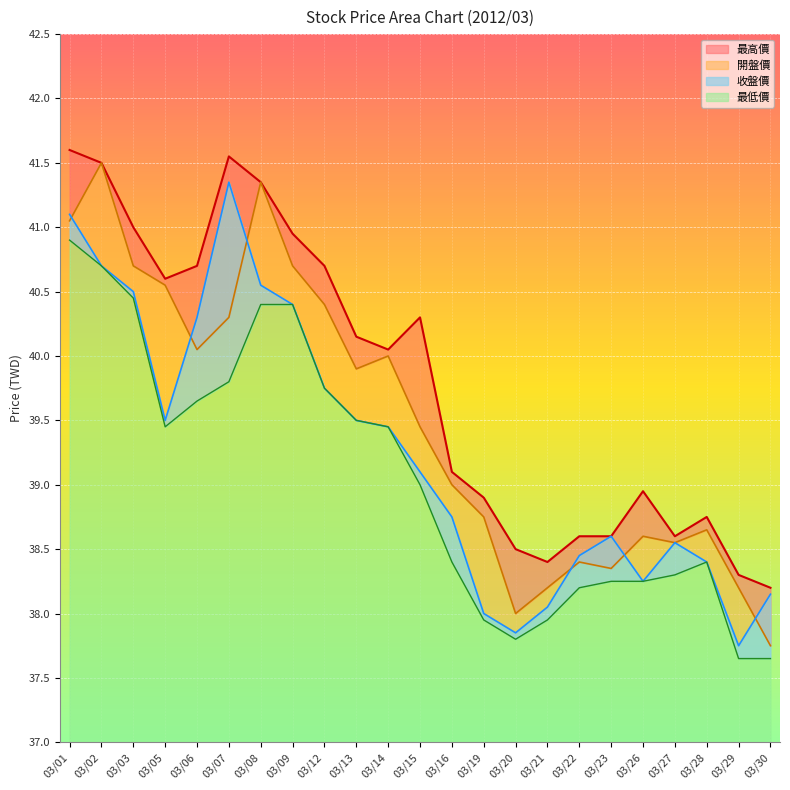

What is the value of the 最低價 point at the 19th from the left?

38.2